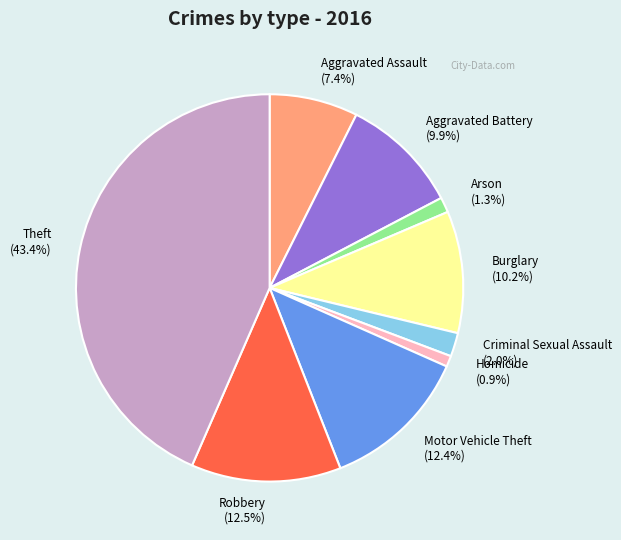

What percentage is the Motor Vehicle Theft slice, to the nearest percent?

12%